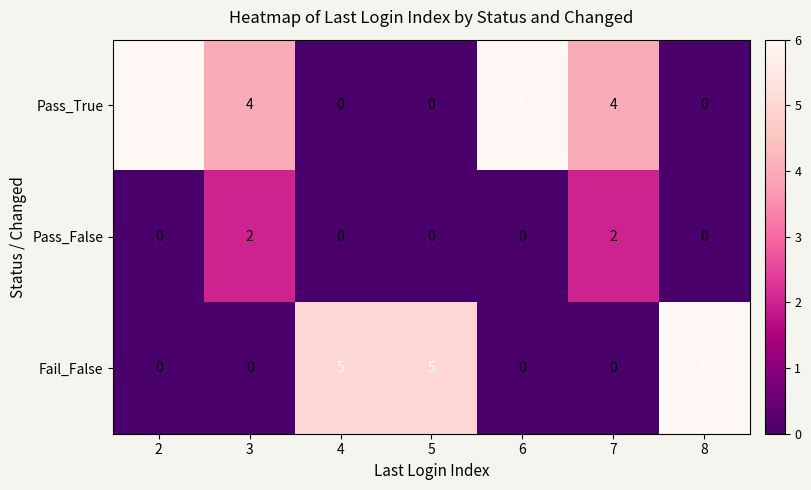

What is the highest value of the Fail_False series?

6